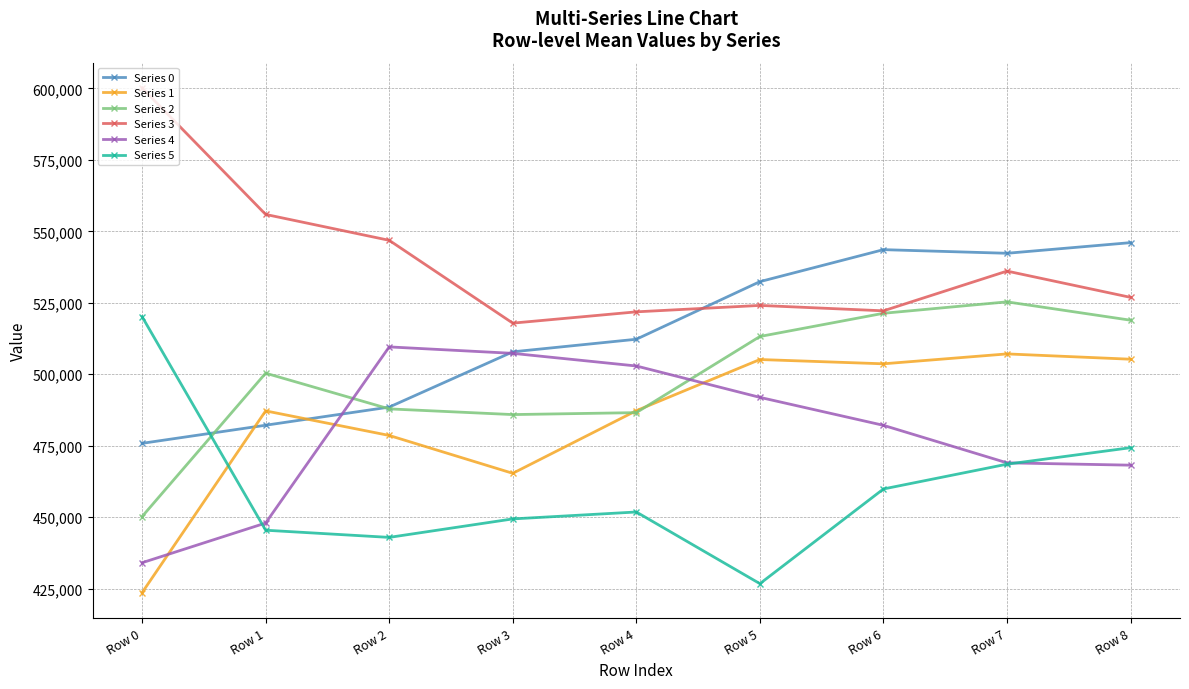

What is the sum of the Series 0 values at Row 2 and Row 0?

964319